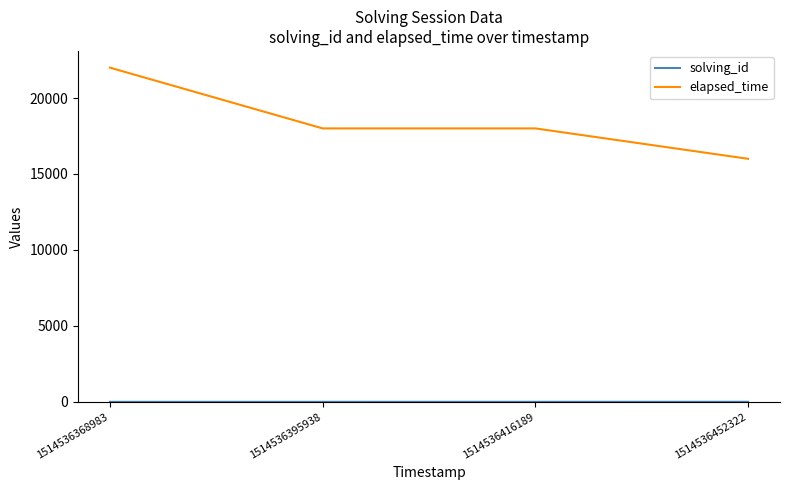

How many distinct data groups are displayed?

2